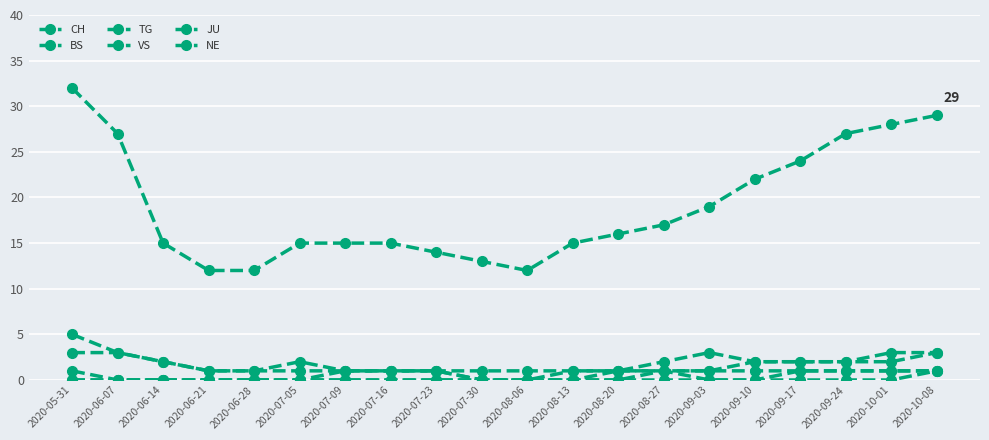

What is the total value across all series at 2020-08-06?

13